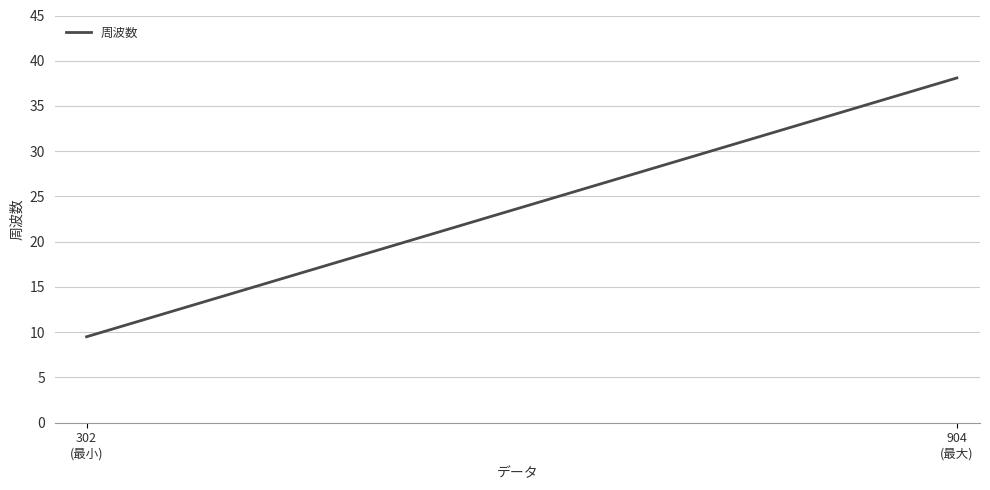

What position from the left is 302
(最小)?

1